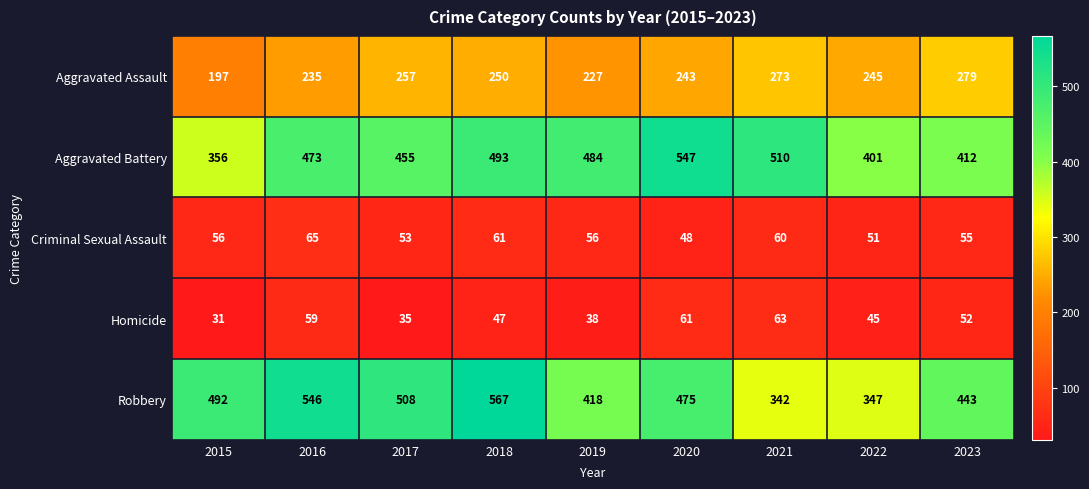

What is the total value across all series at 2018?

1418